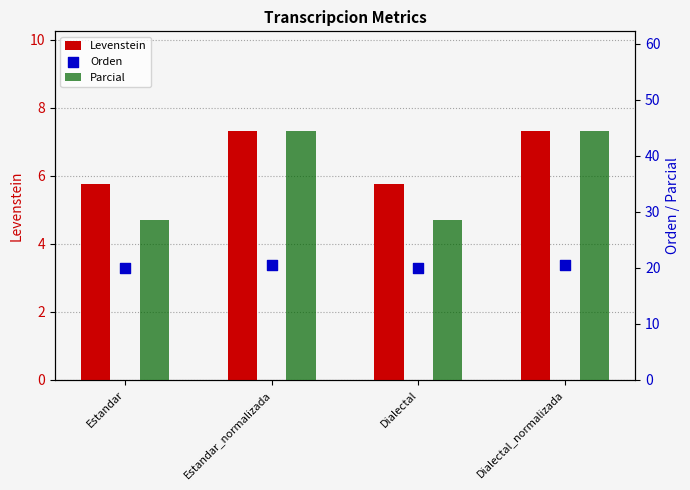

What is the total value across all series at Dialectal?

54.3